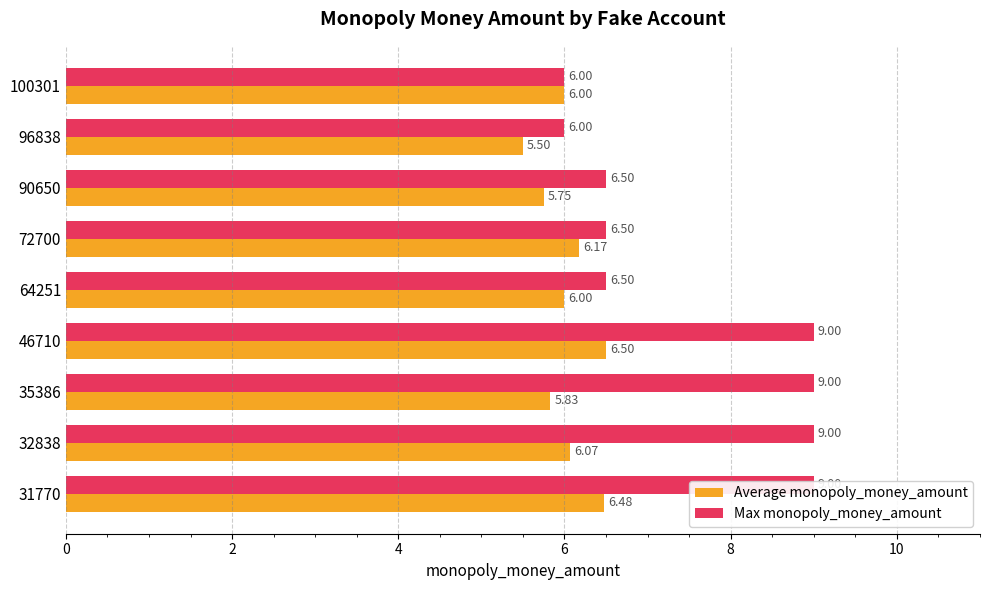

What is the minimum value shown in the chart?

5.5